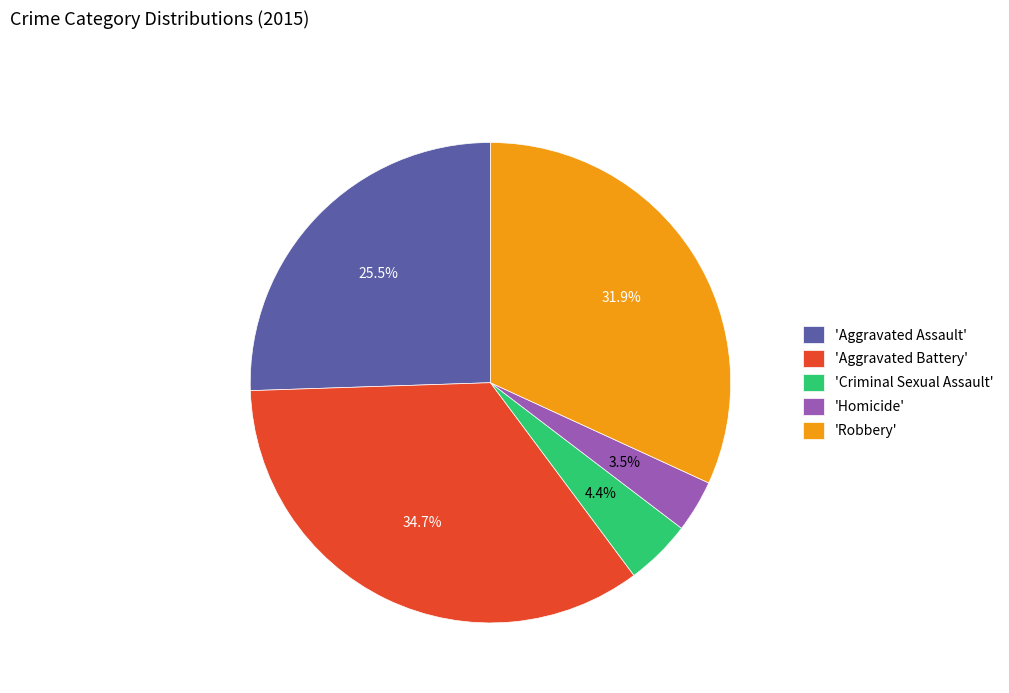

To the nearest percent, what is the average slice percentage?

20%